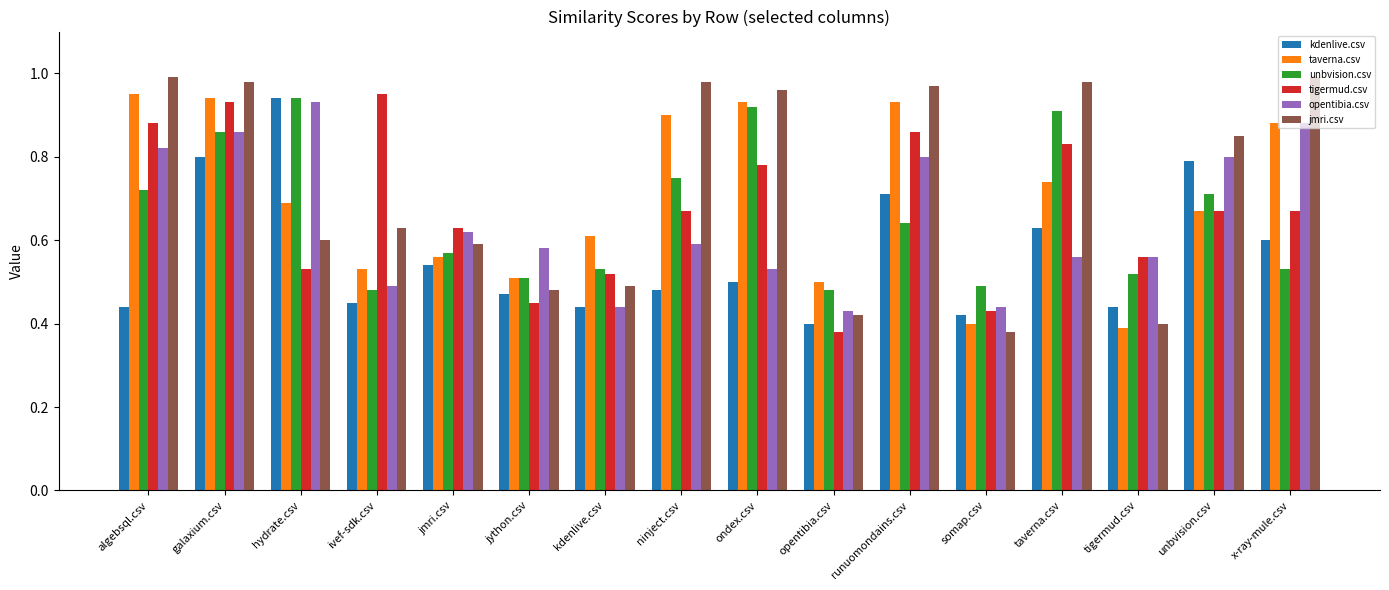

True or false: opentibia.csv has a value of 0.6 at jython.csv.

True